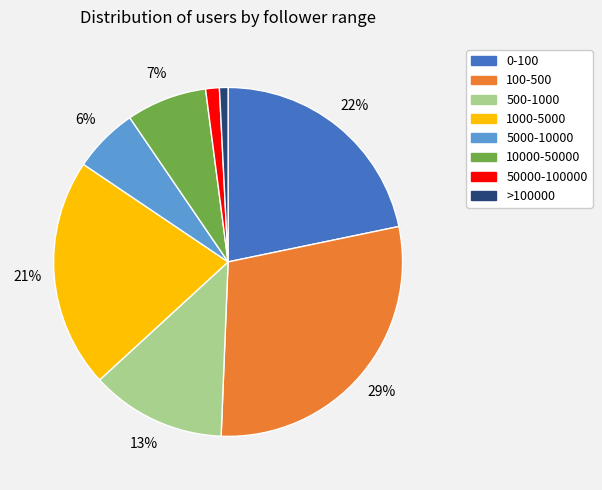

To the nearest percent, what is the average slice percentage?

12%